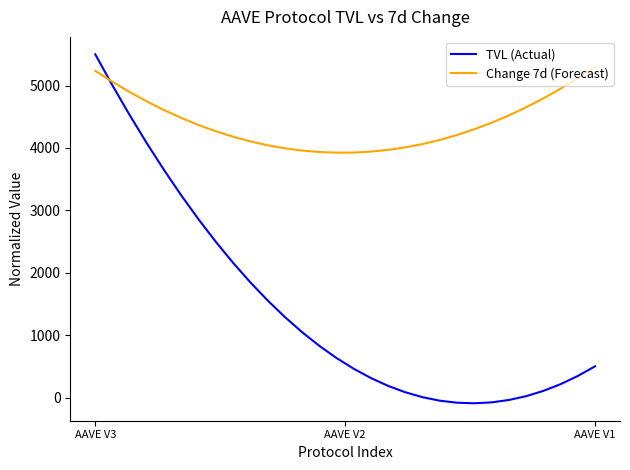

What is the lowest value of the Change 7d (Forecast) series?

3923.9